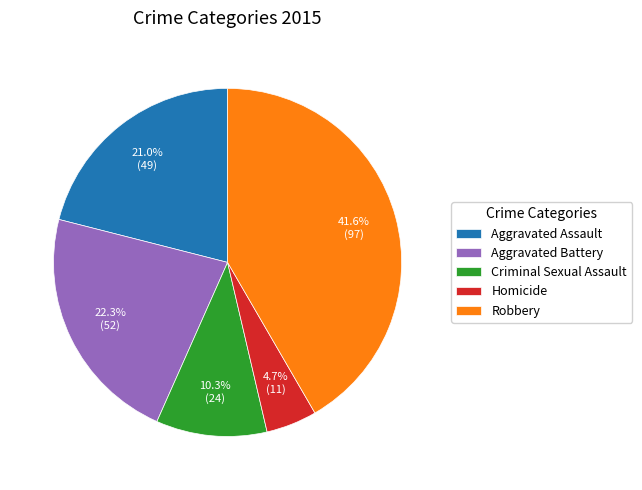

To the nearest percent, what percentage of the pie is Criminal Sexual Assault?

10%